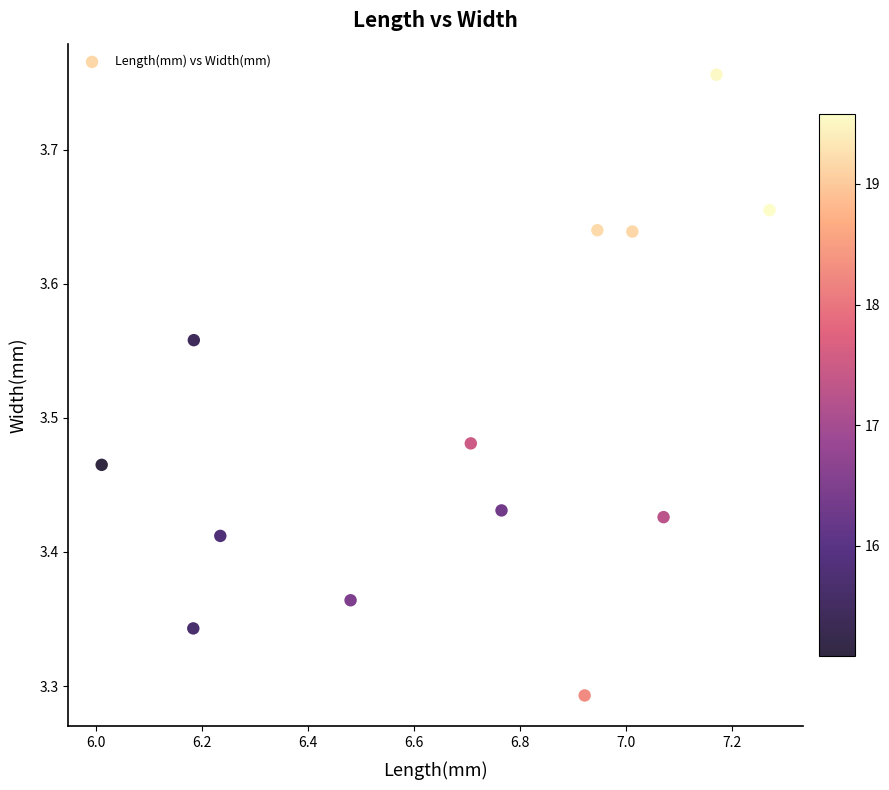

What is the range of X values (max minus min)?

1.3